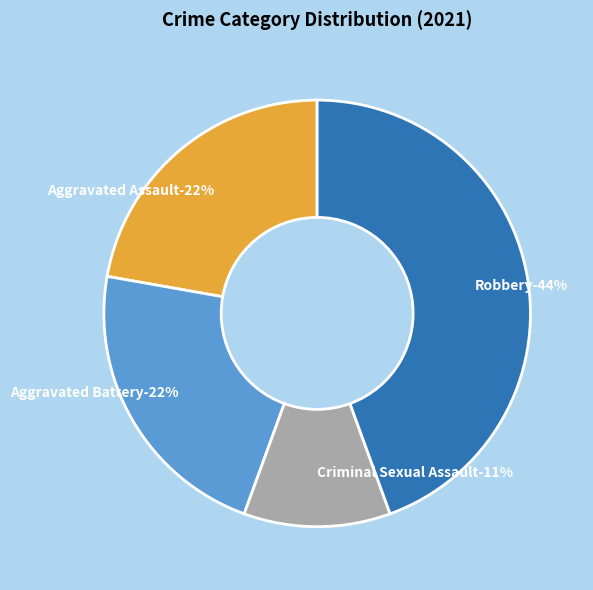

To the nearest percent, what percentage of the pie is Criminal Sexual Assault?

11%